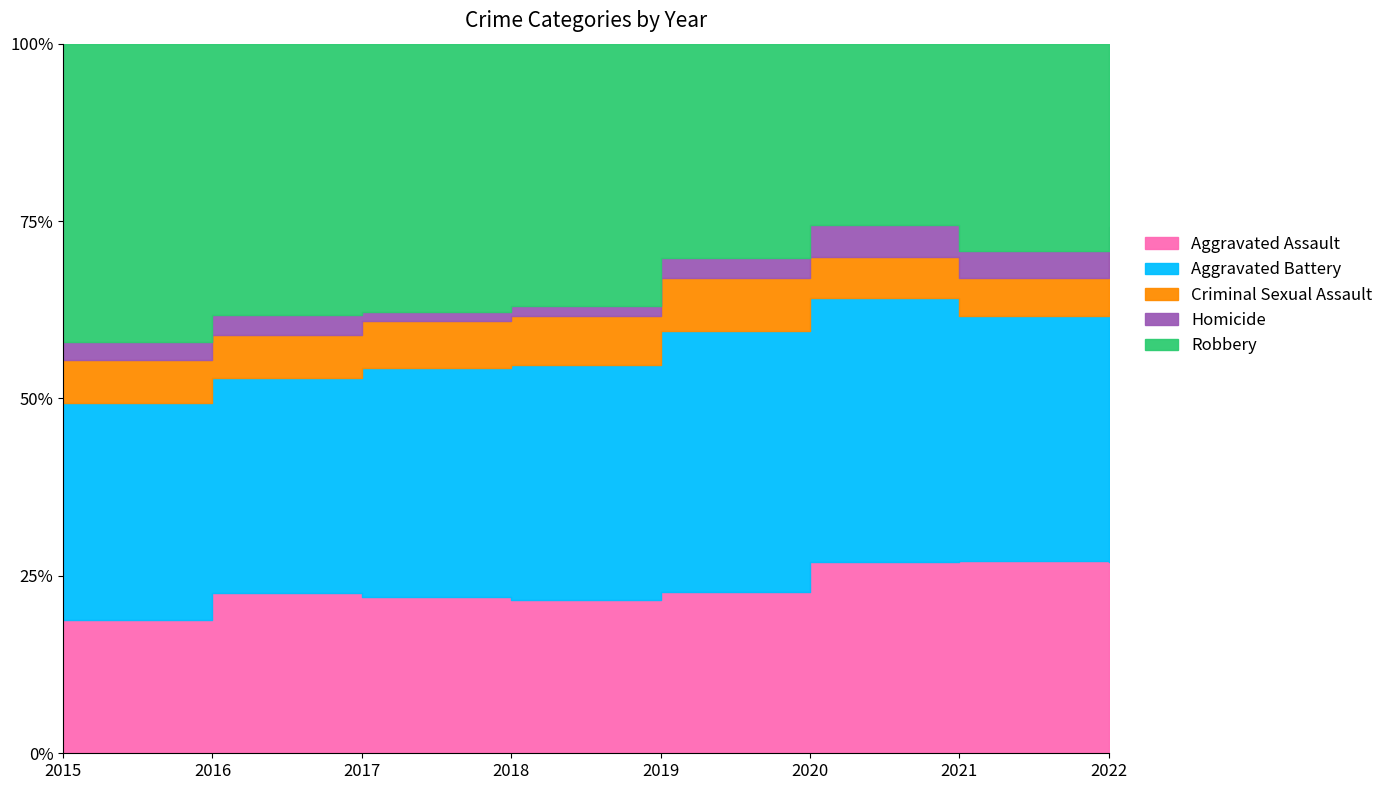

What is the sum of all Robbery values?

1433